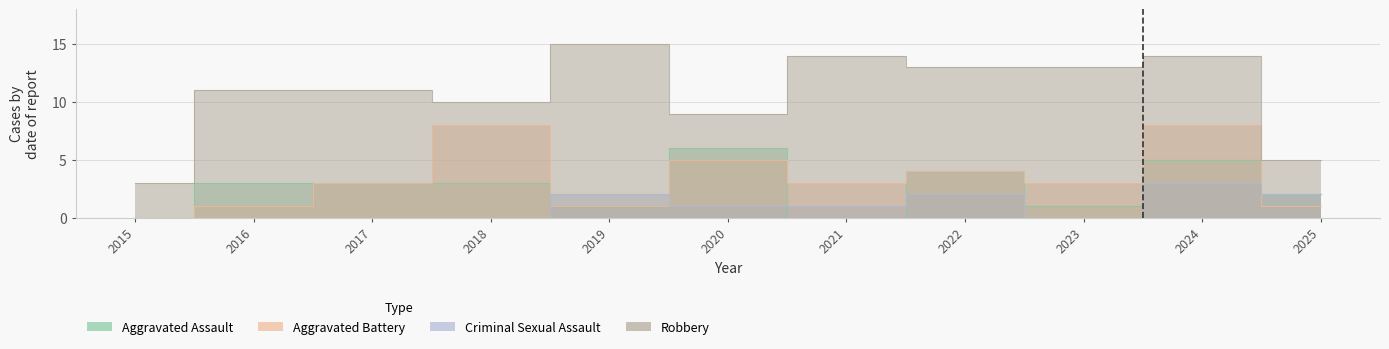

At how many categories does at least one series exceed 14?

1